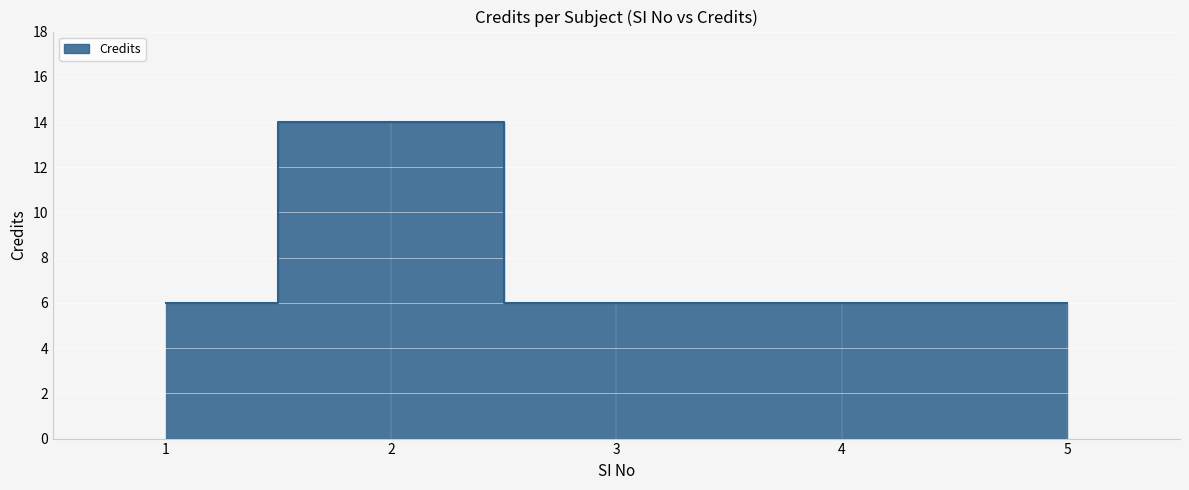

Rank the categories by value from highest to lowest.

2, 1, 3, 4, 5